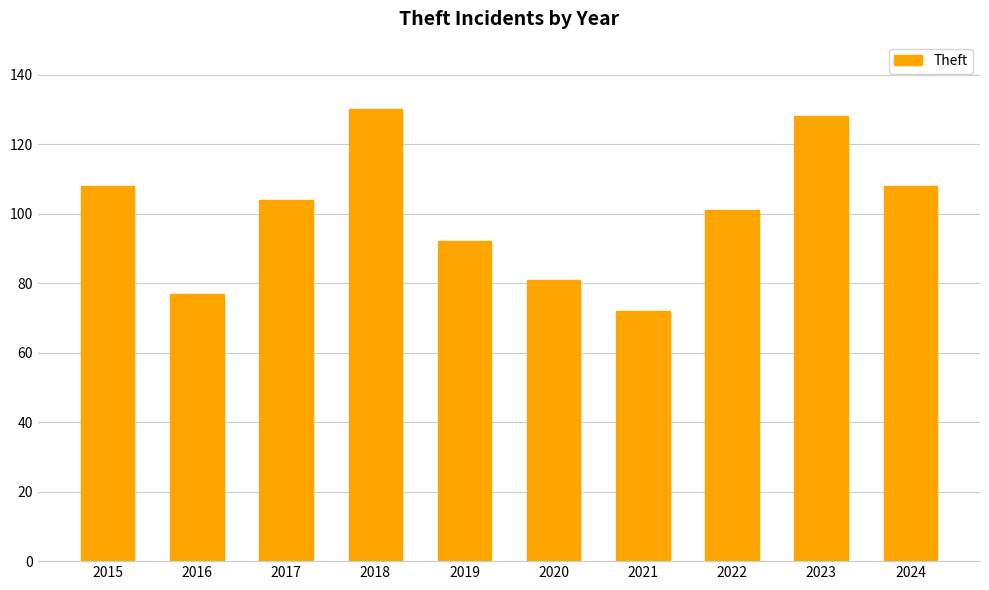

What value does the data have at 2023, to the nearest 10?

130